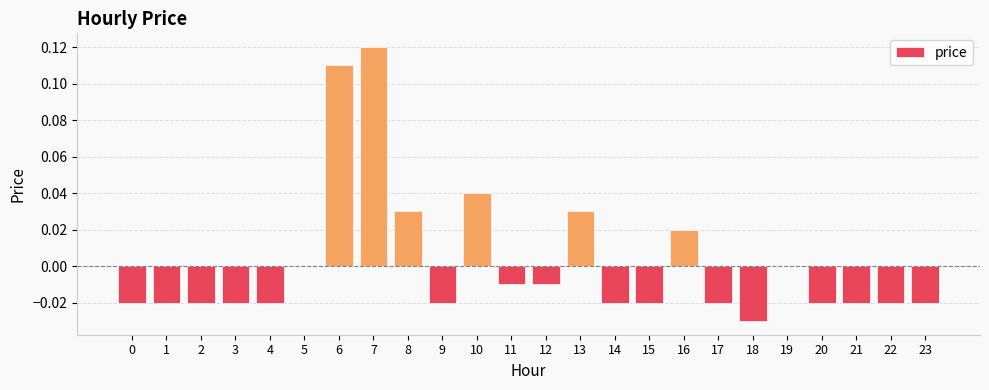

Count the number of categories in the chart.

24